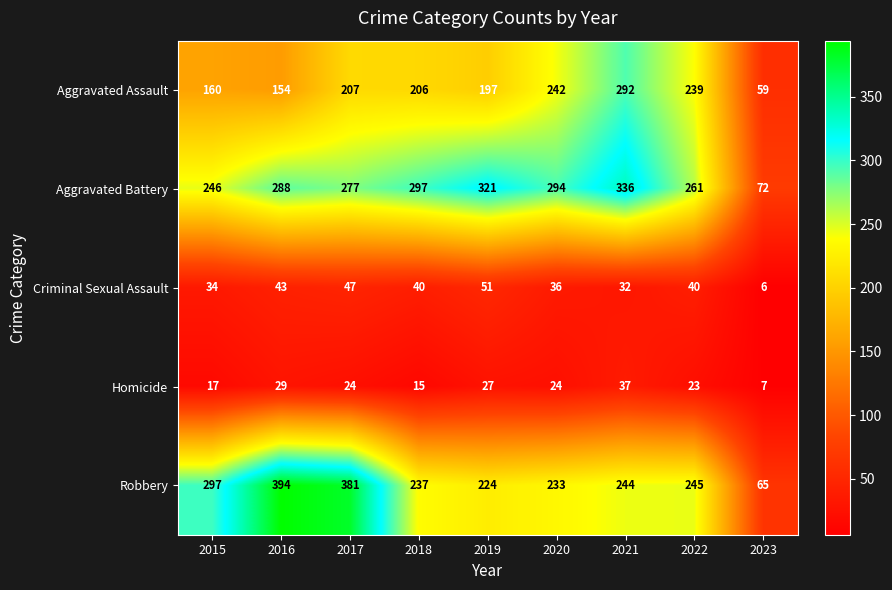

What is the difference between the maximum and minimum values in the Robbery series?

329